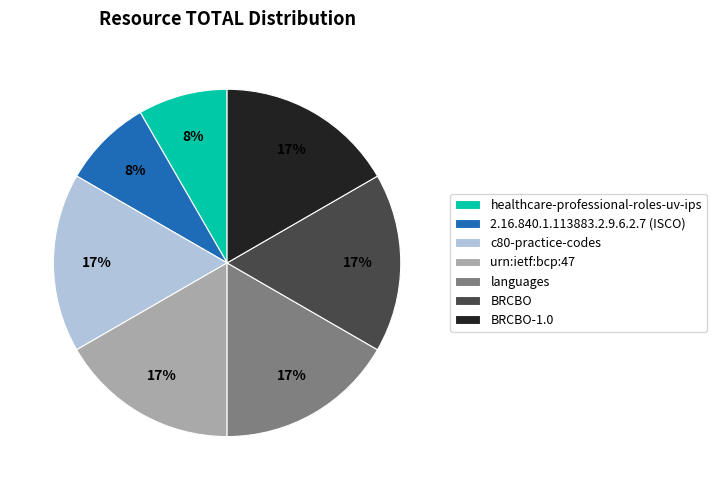

Between urn:ietf:bcp:47 and healthcare-professional-roles-uv-ips, which is larger?

urn:ietf:bcp:47